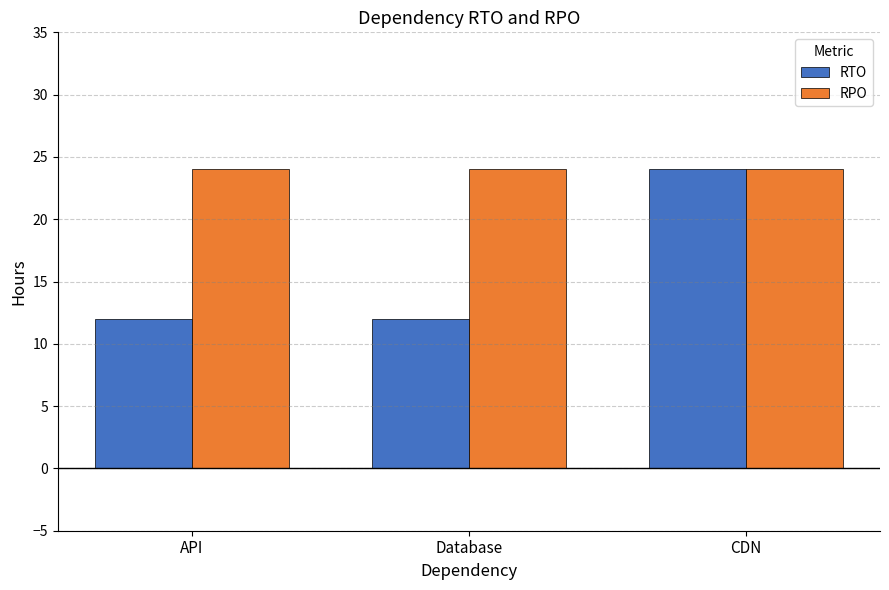

Reading right to left, list all the values displayed in this chart.

RTO: 24	12	12
RPO: 24	24	24